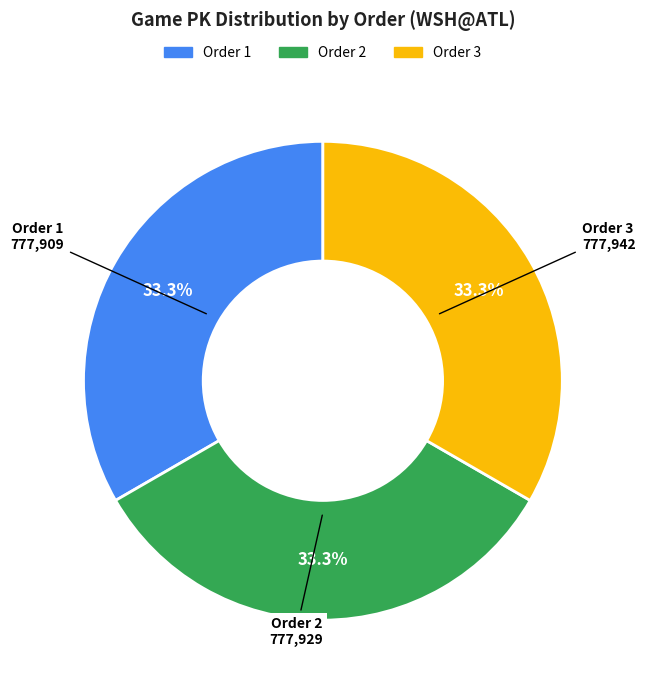

Does any single category account for the majority?

No